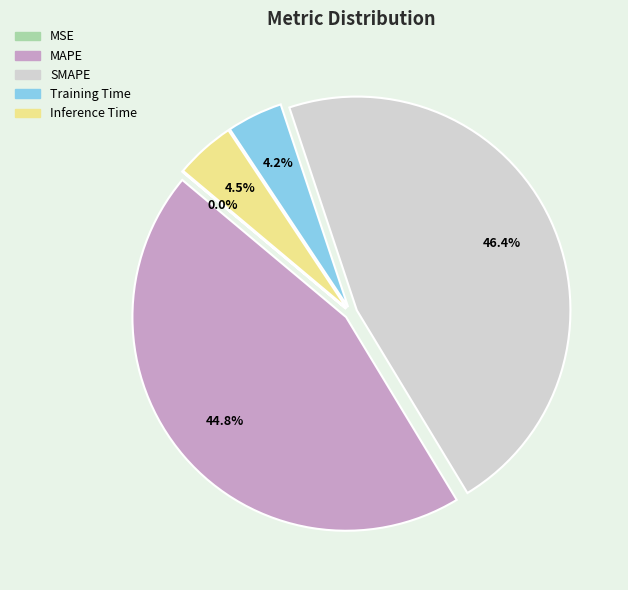

Is it true that SMAPE is 32% of the pie?

False